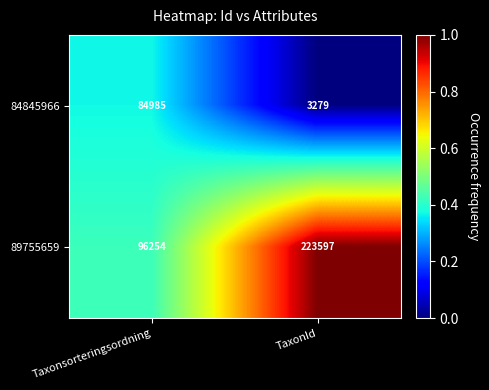

Which label corresponds to the largest value in the chart?

TaxonId